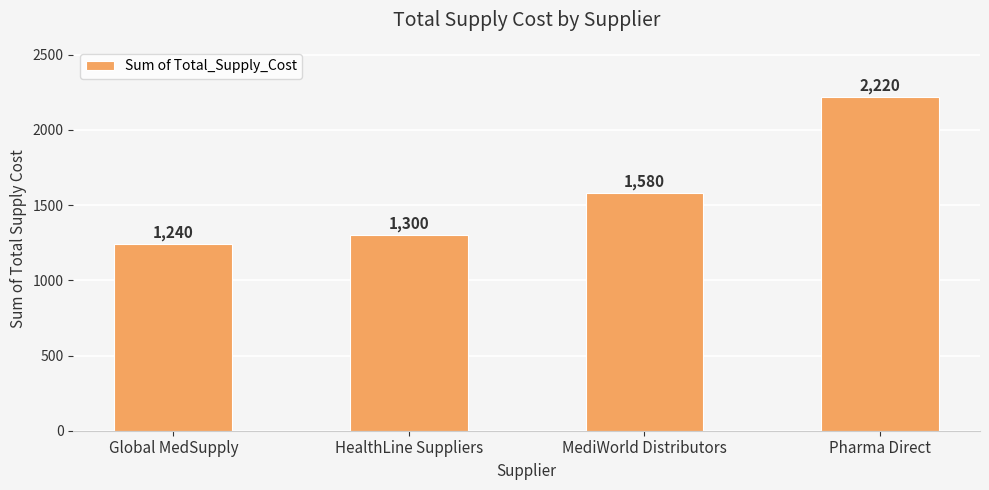

How many values are below 1580?

2